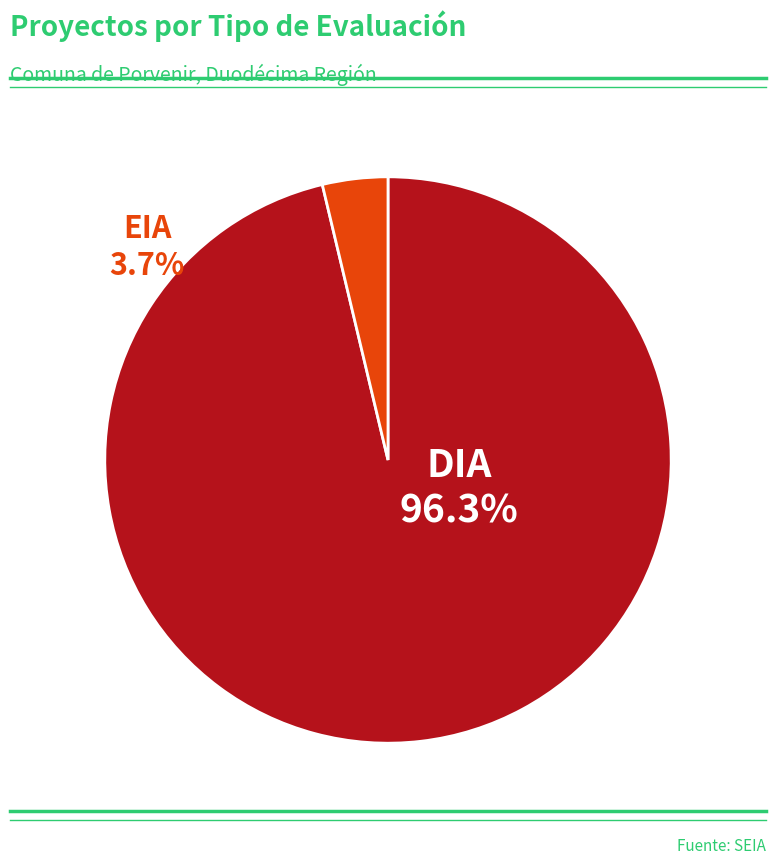

Combined, what portion of the pie is DIA and EIA?

100.0%